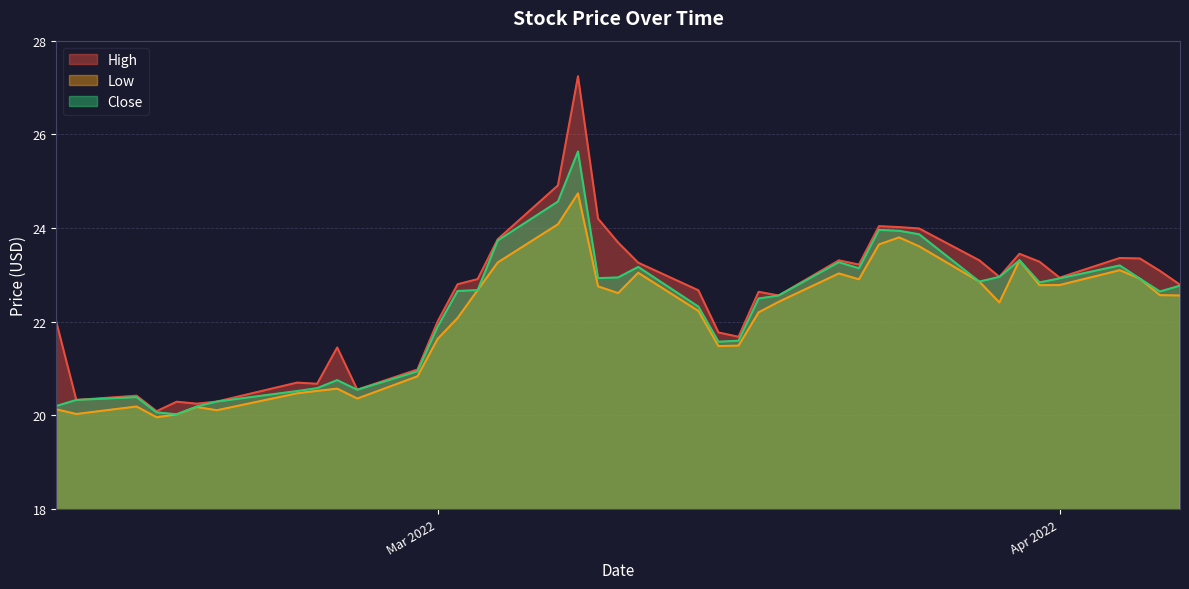

Between 2022-02-25 and 2022-03-07, which is larger?

2022-03-07